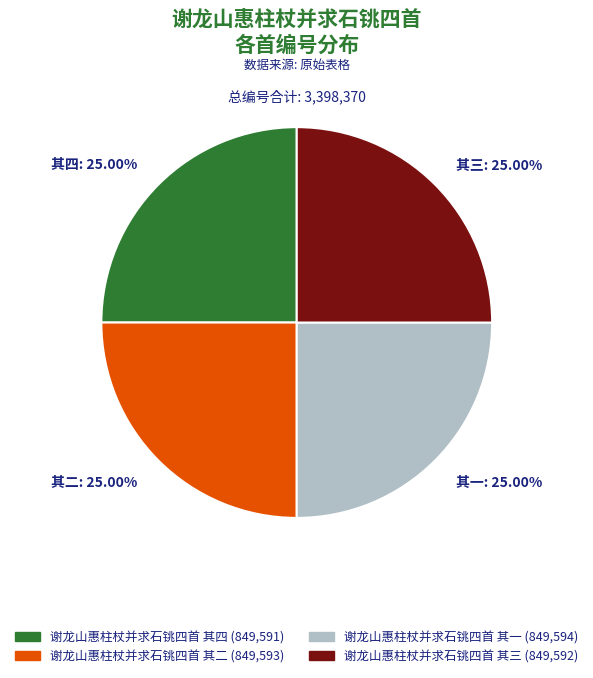

What is the ratio of the value at 其二: 25.00% to the value at 其三: 25.00%?

1.0